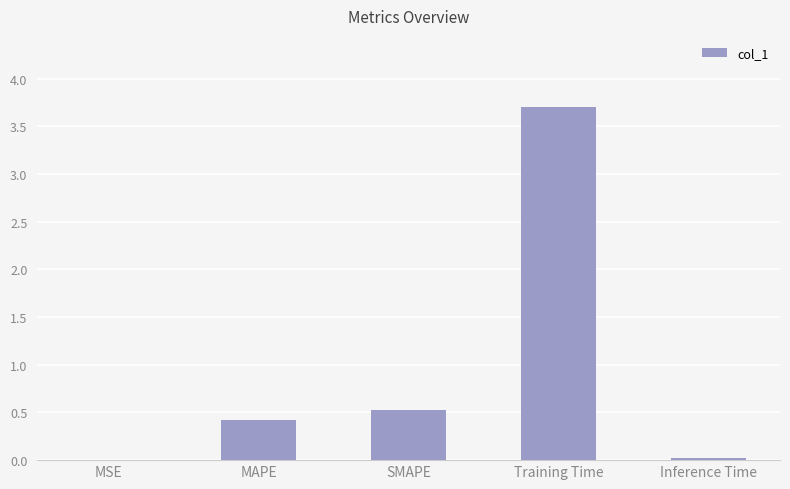

What is the sum of the values at MAPE and Training Time?

4.1